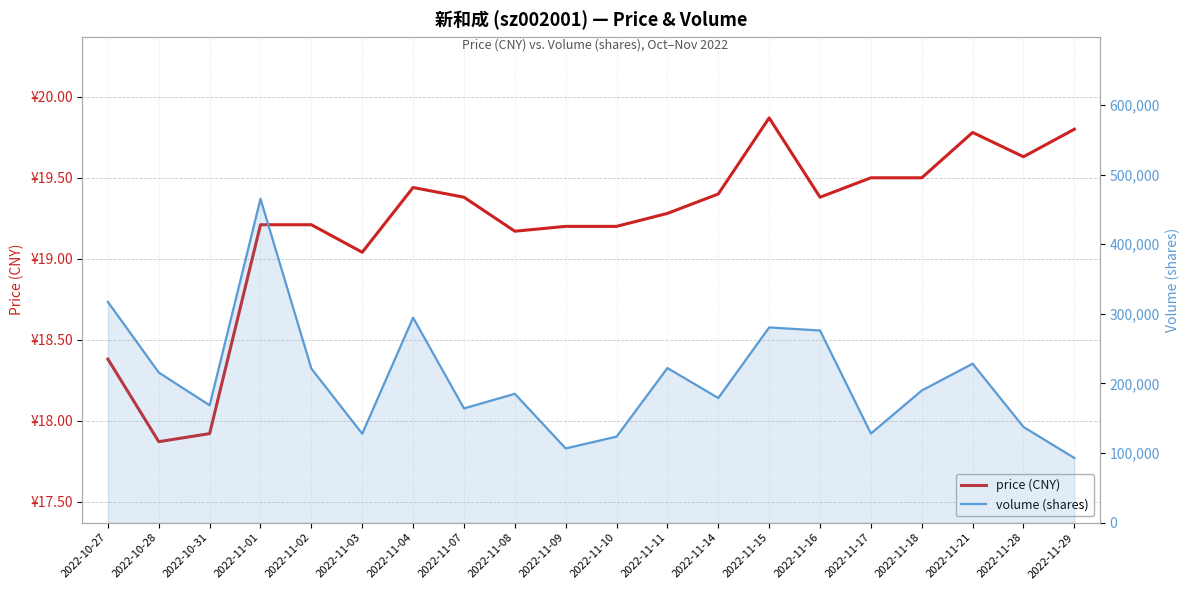

At which category does volume reach its first local valley?

2022-10-31